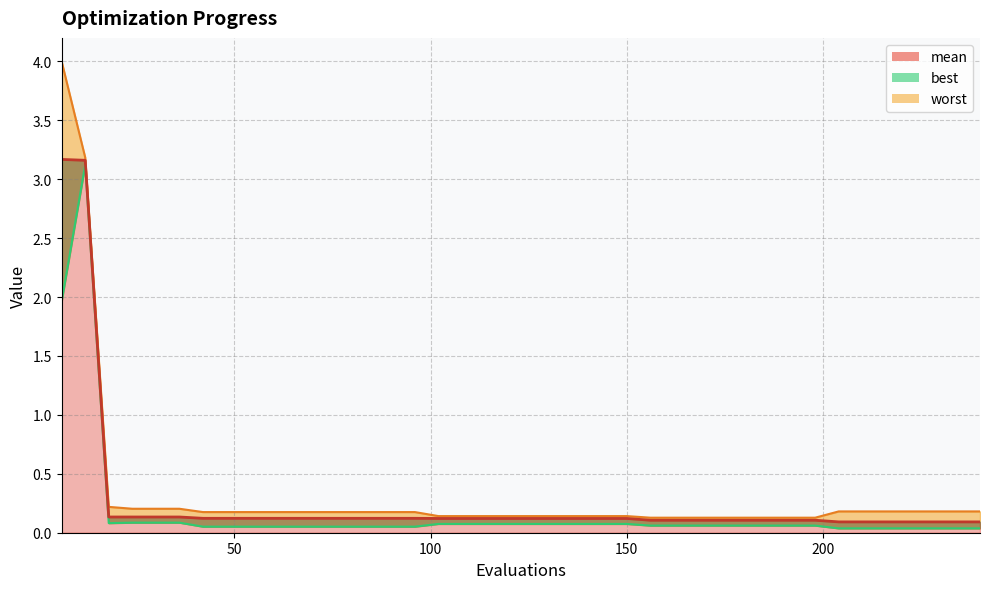

What is the total value across all series at 6?

9.1